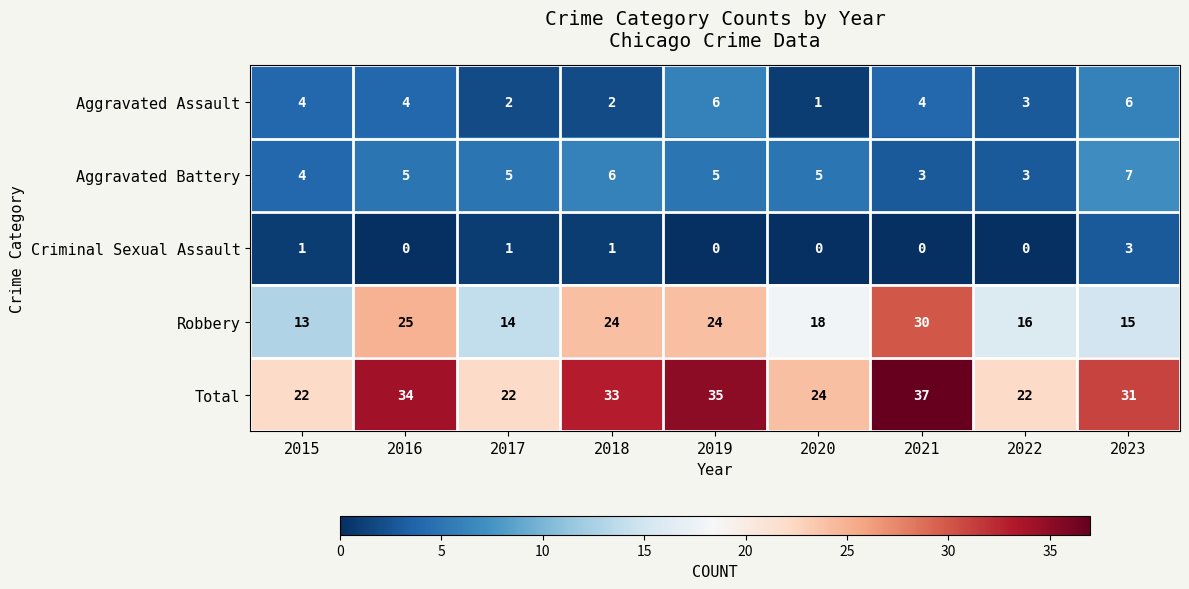

How many distinct data groups are displayed?

5